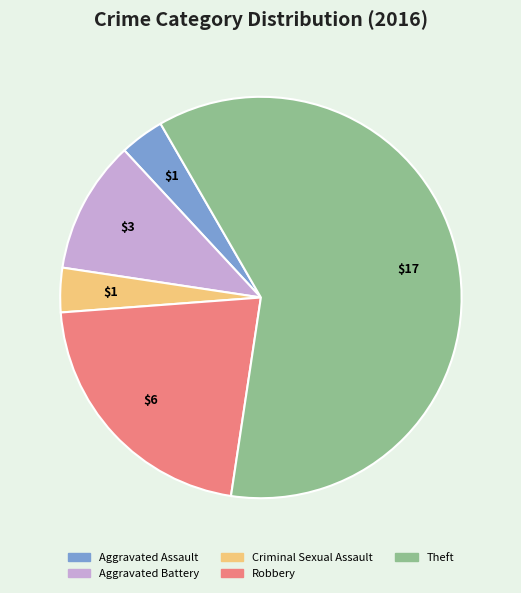

What is the majority slice?

Theft